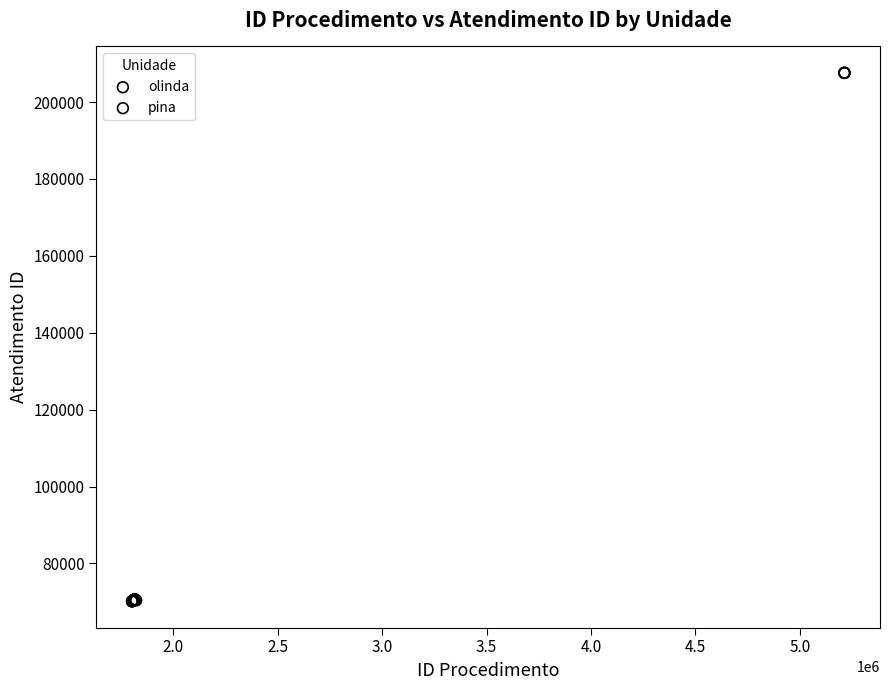

Which series reaches the maximum Y coordinate?

olinda